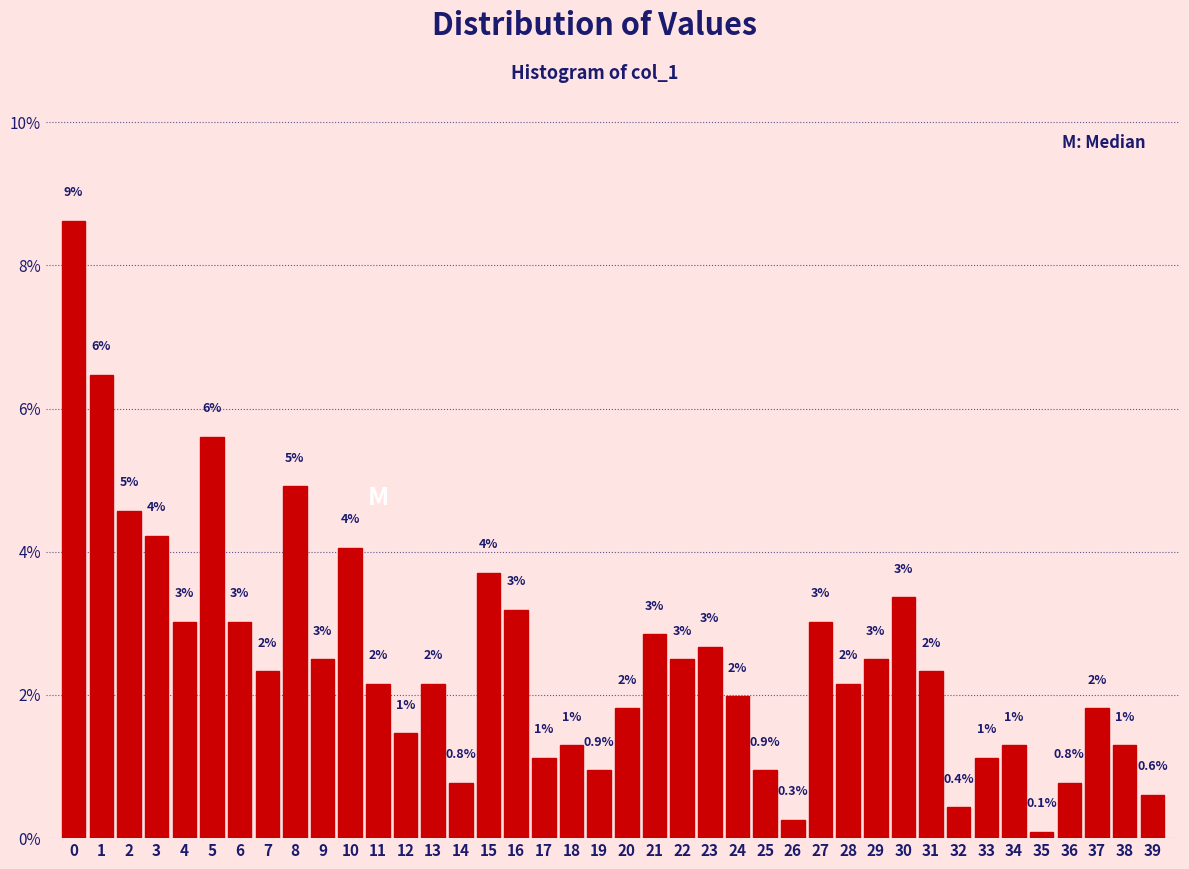

Which range on the x-axis has the tallest bar?

-0.5 to 0.5